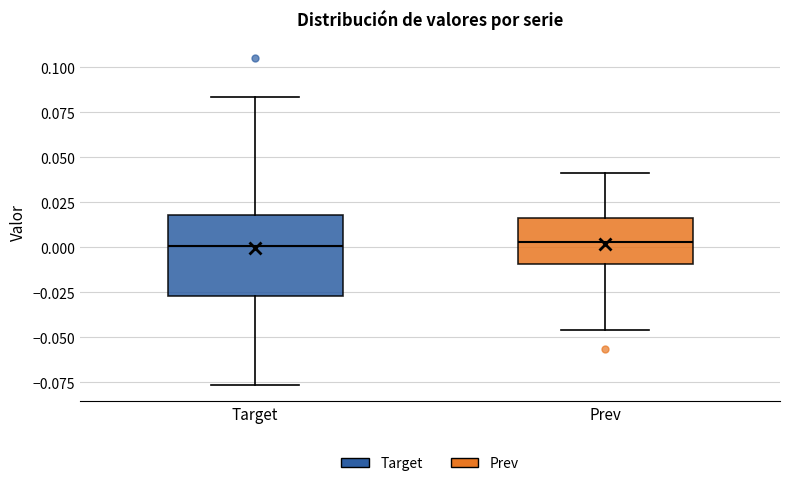

Reading left to right, read every box against the y-axis: the position of its median line, the range the box covers, and the ends of its whiskers. The values are not printed on the chart, so give them approximately, as read against the axis.

Target: median 0.000, box -0.025 to 0.020, whiskers -0.075 to 0.085
Prev: median 0.005, box -0.010 to 0.015, whiskers -0.045 to 0.040